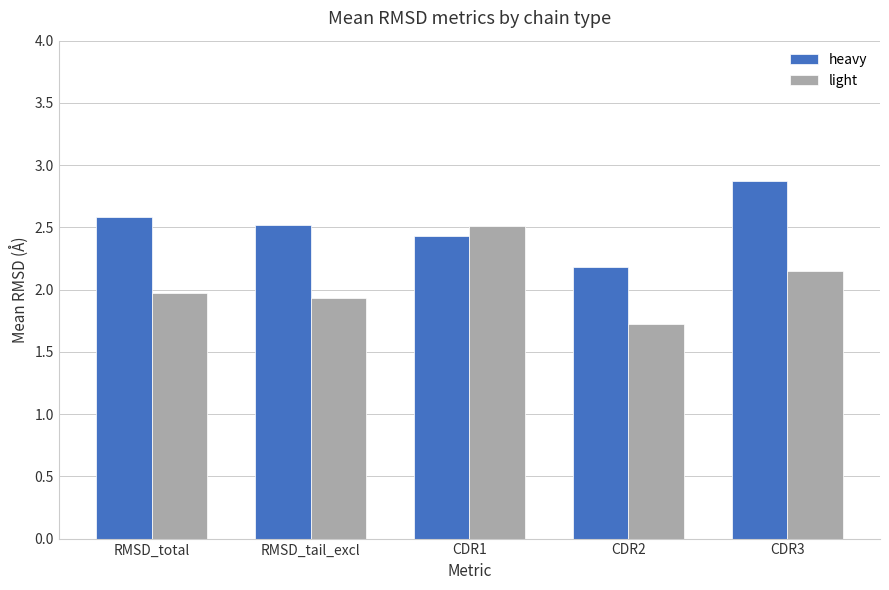

Which category has the highest value in the light series?

CDR1